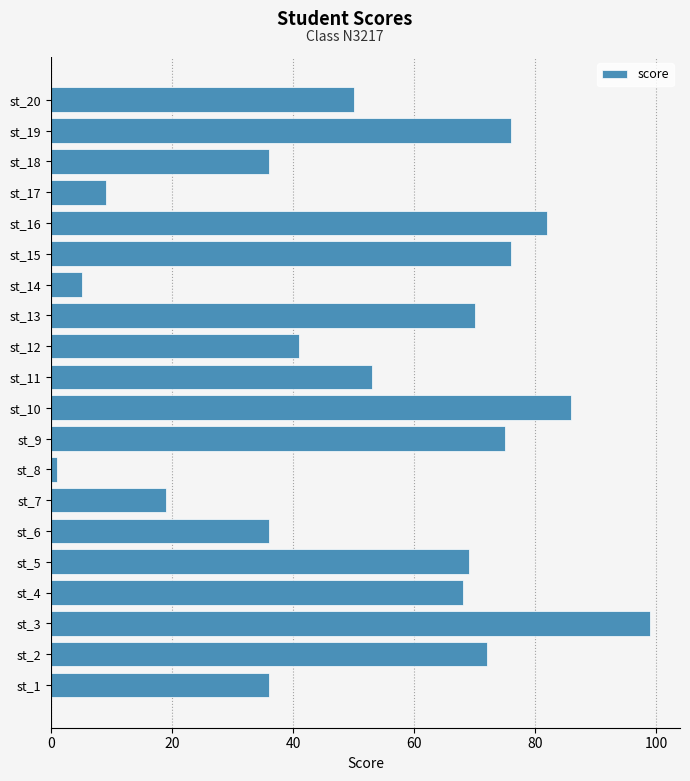

True or false: the data shows 53 at st_11.

True